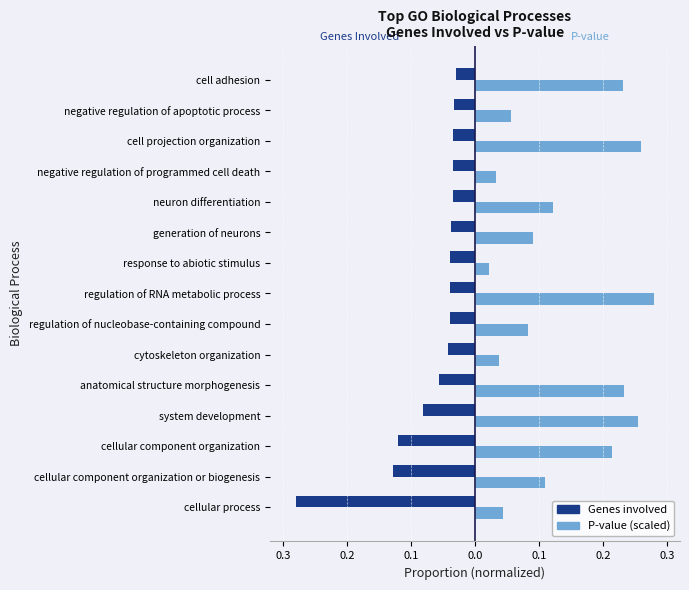

What are all the series names shown in the legend?

Genes involved, P-value (scaled)